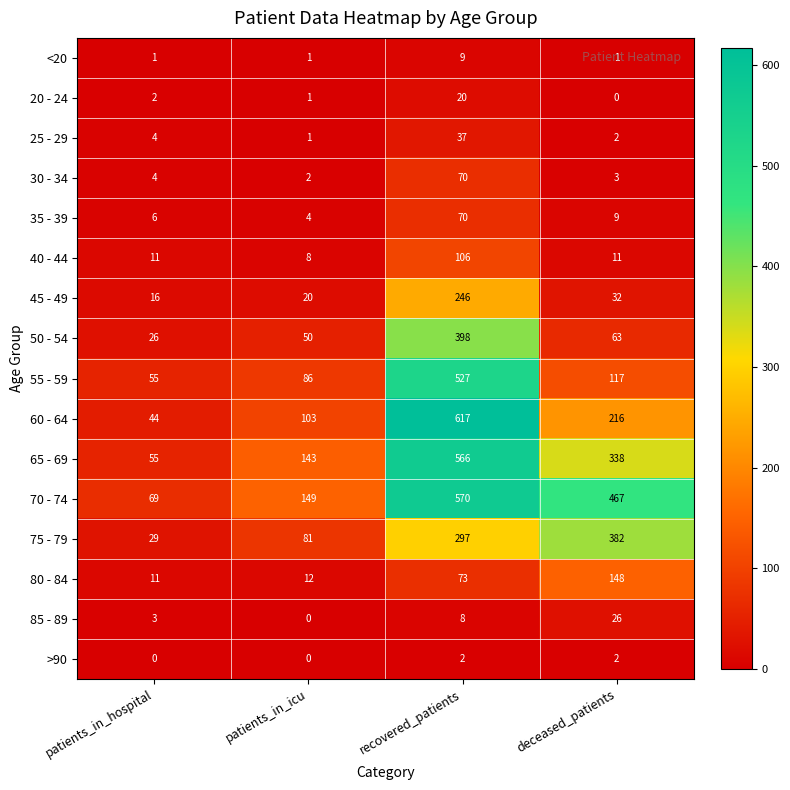

Which series has the largest total across all categories?

70 - 74